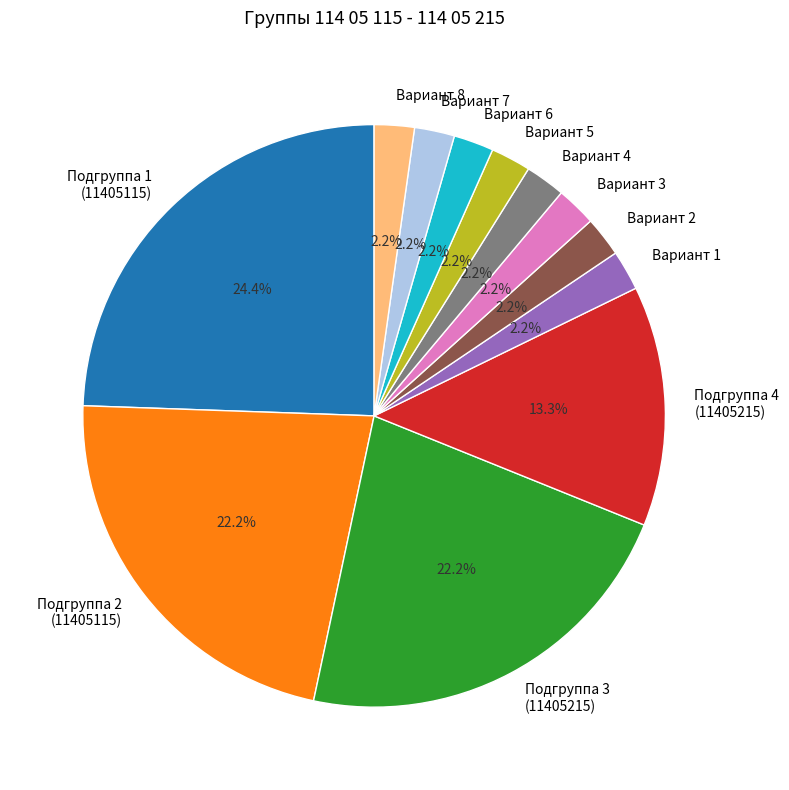

Combined, do Вариант 6 and Подгруппа 3 (11405215) account for over 50%?

No